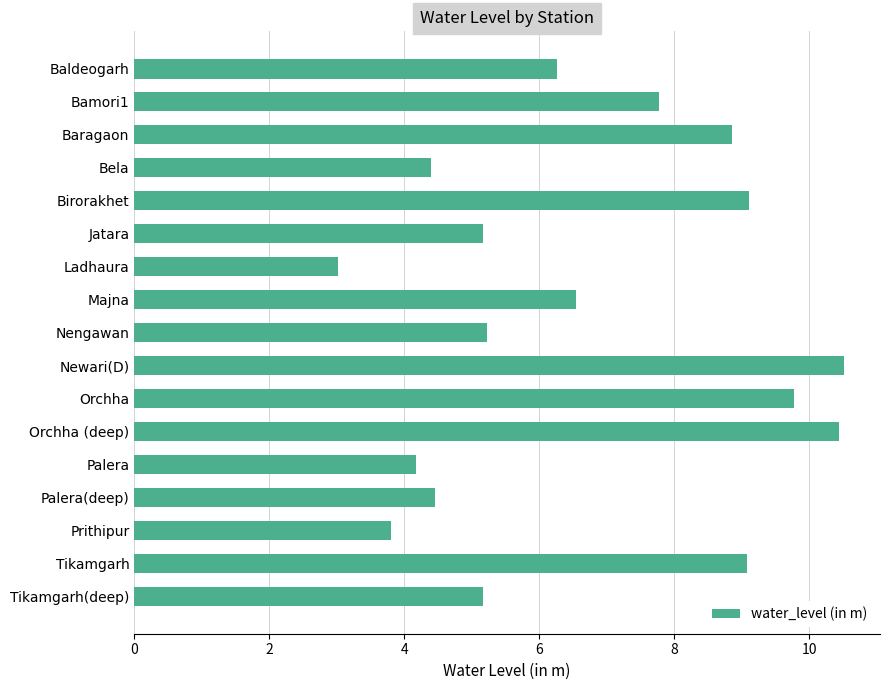

At which category does the chart reach its minimum across all series?

Ladhaura